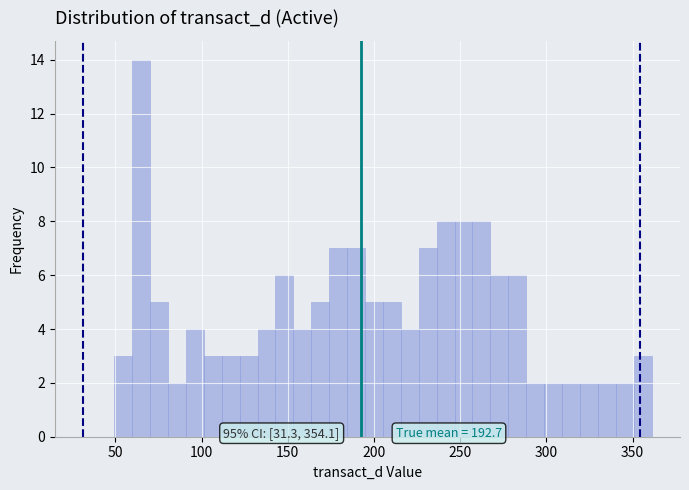

Around what value on the x-axis is the tallest bar? Give the approximate position of its centre, as read against the axis.

65